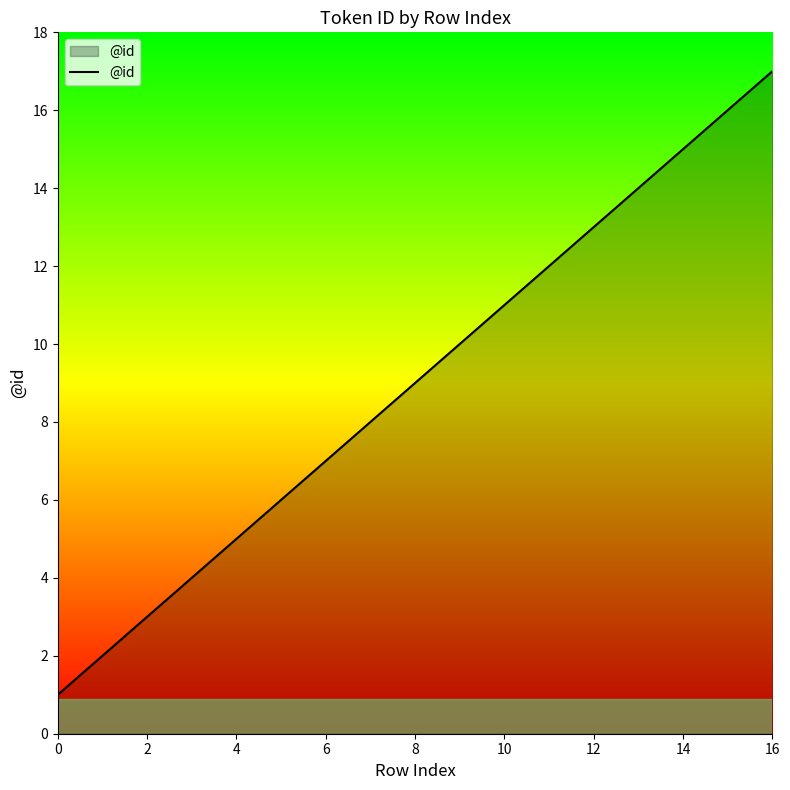

What is the minimum value shown in the chart?

1